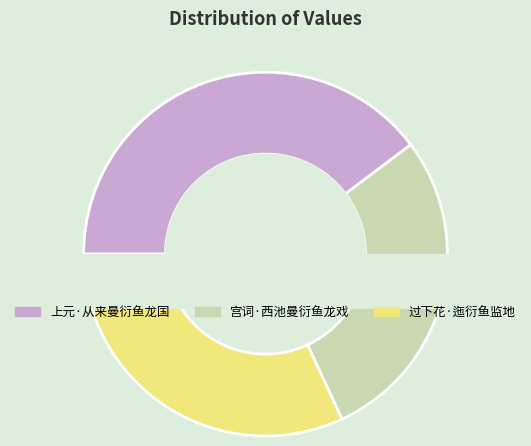

What is the largest slice in the pie chart?

上元·从来曼衍鱼龙国